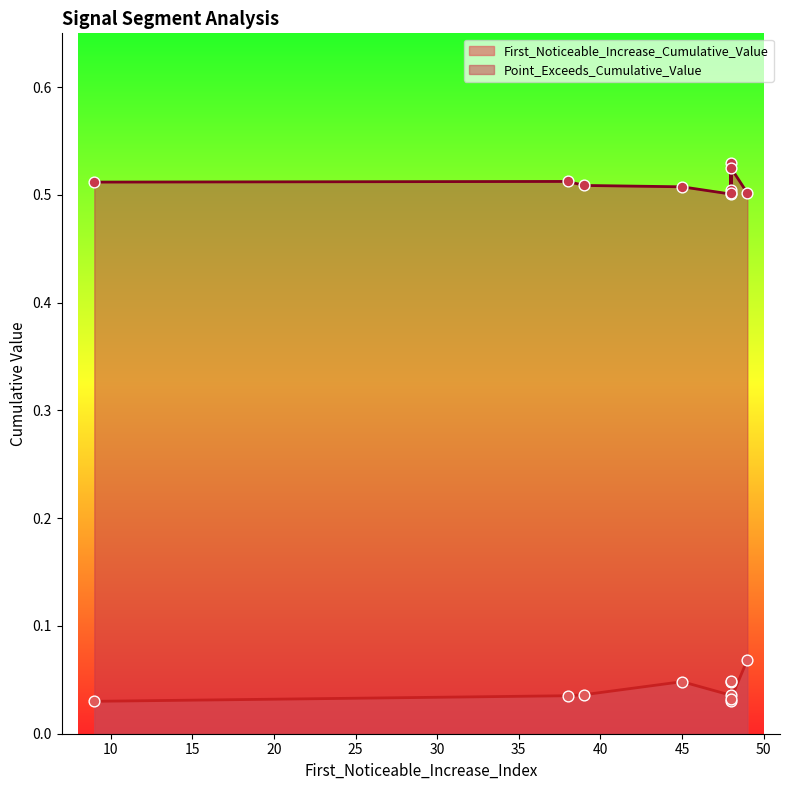

At how many categories does at least one series exceed 0?

10